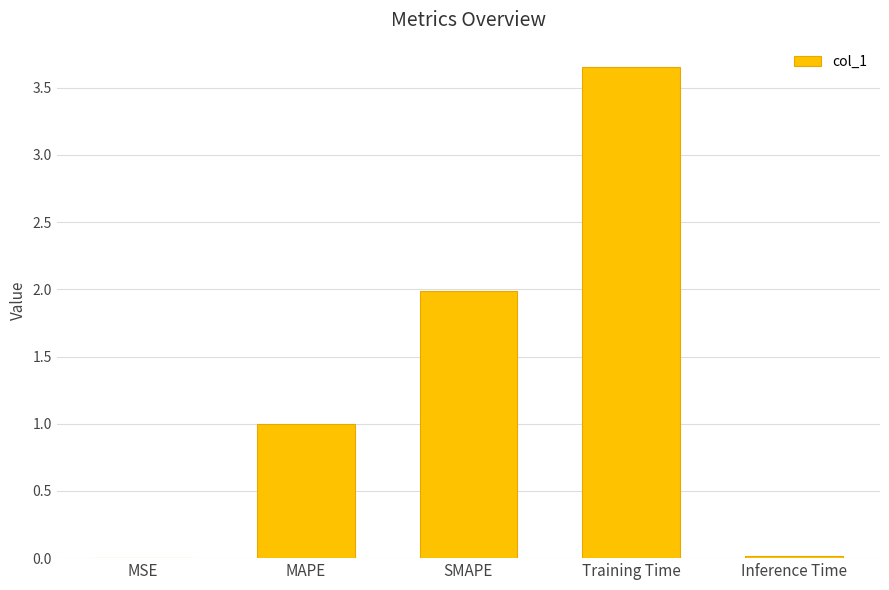

Which has a higher value, Training Time or MSE?

Training Time